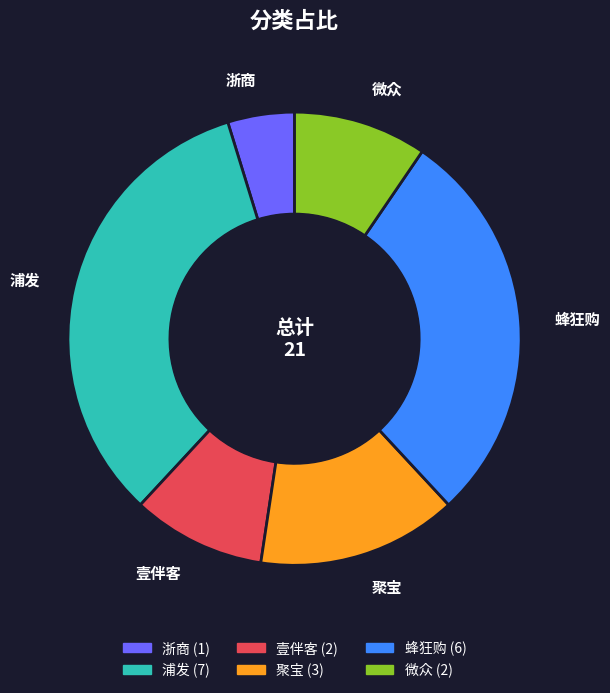

Which category has the smallest portion of the pie?

浙商